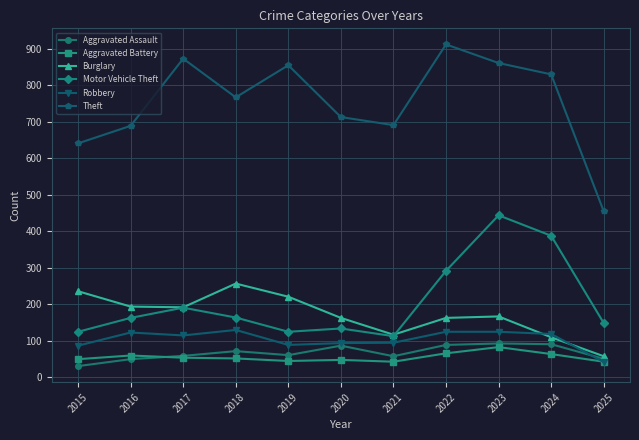

True or false: Aggravated Assault has more than 0 points higher than both neighbors.

True